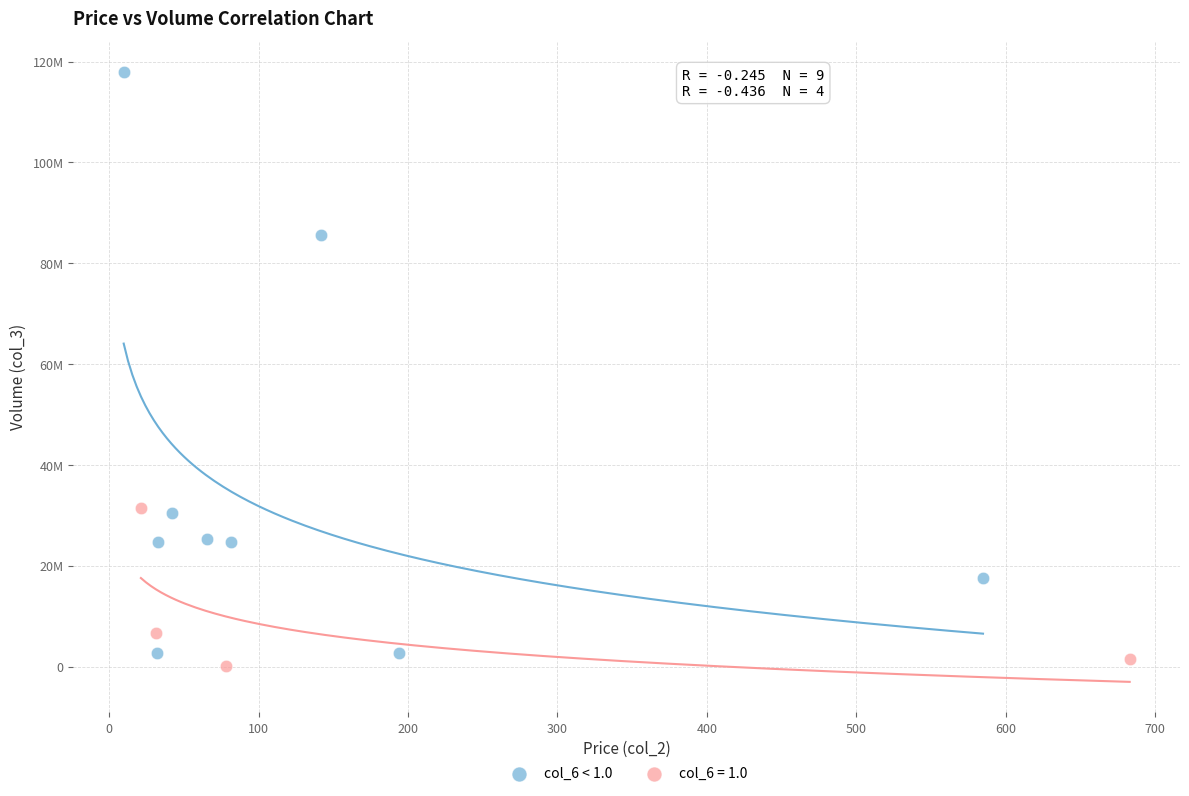

What are all the series names shown in the legend?

col_6 < 1.0, col_6 = 1.0